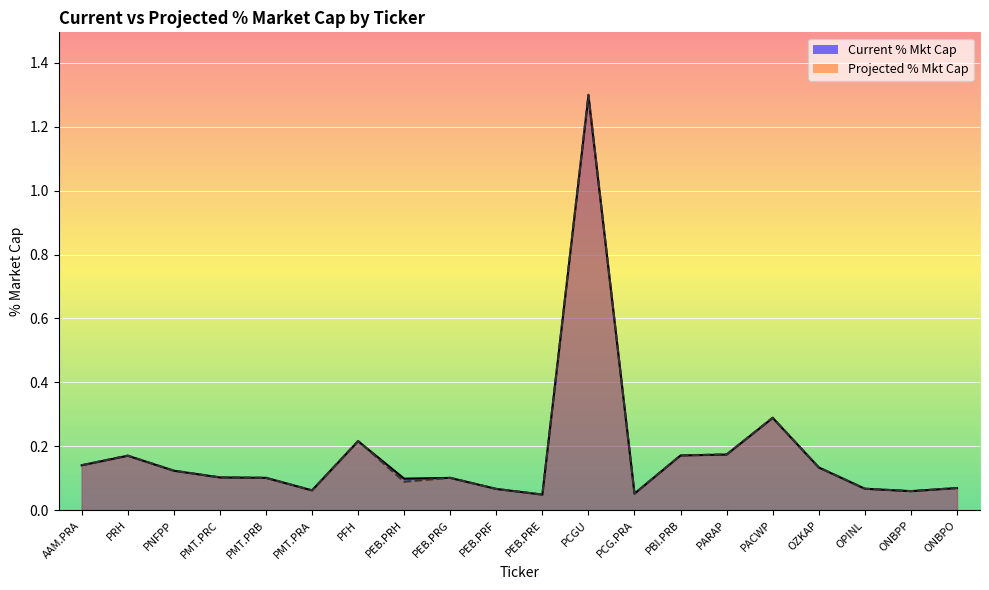

What is the total value across all series at PBI.PRB?

0.3